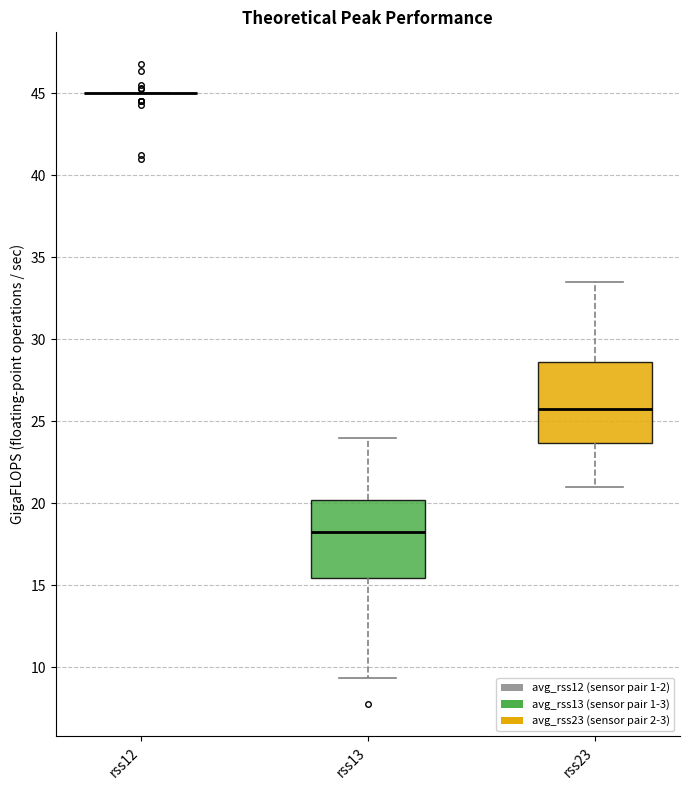

Reading left to right, transcribe this box plot: for each box, give where its median line is, the range the box spans, and where its two whiskers end, as read against the y-axis. The values are not printed on the chart, so give them approximately, as read against the axis.

rss12: box collapsed to a line at 45.0, whiskers 45.0 to 45.0
rss13: median 18.5, box 15.5 to 20.0, whiskers 9.5 to 24.0
rss23: median 26.0, box 23.5 to 28.5, whiskers 21.0 to 33.5